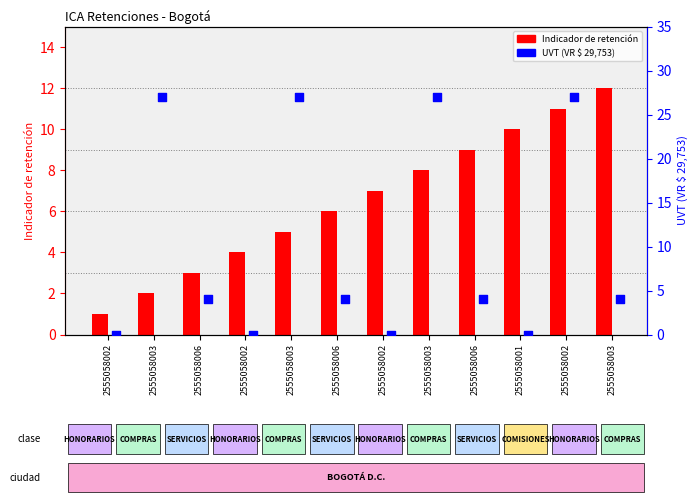

Which series has the largest total across all categories?

UVT (VR $ 29,753)